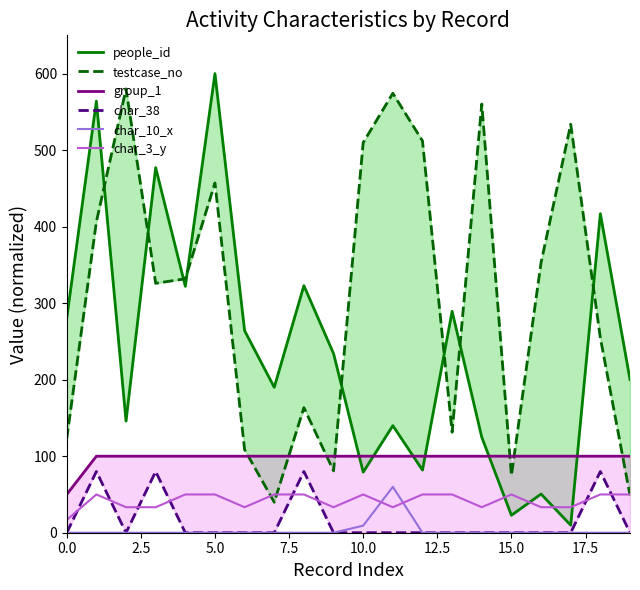

What is the value of the char_38 point at the 4th from the left?

80.0